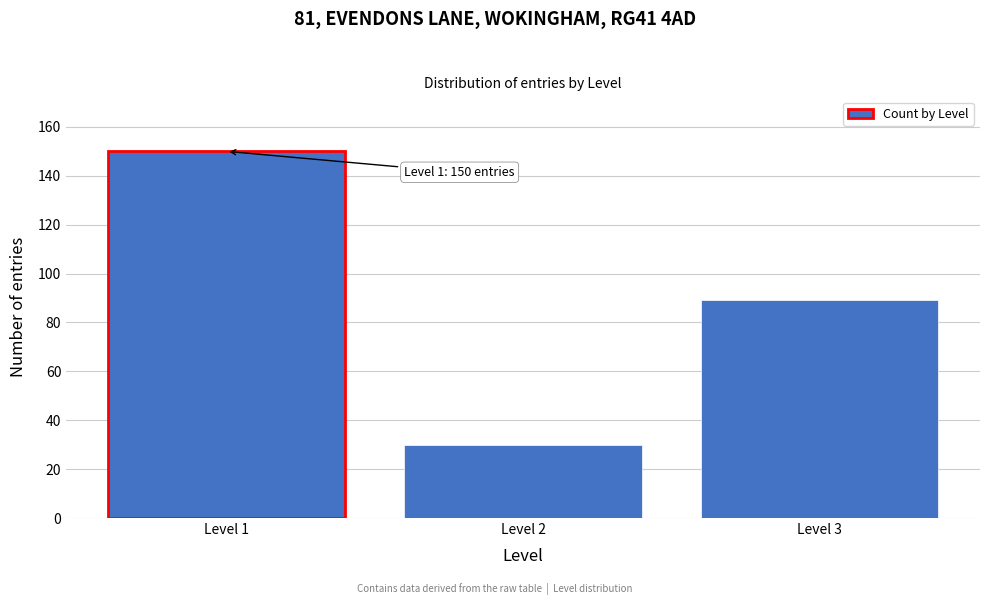

Reading right to left, what are all the values shown in this chart?

Level 3=89	Level 2=30	Level 1=150